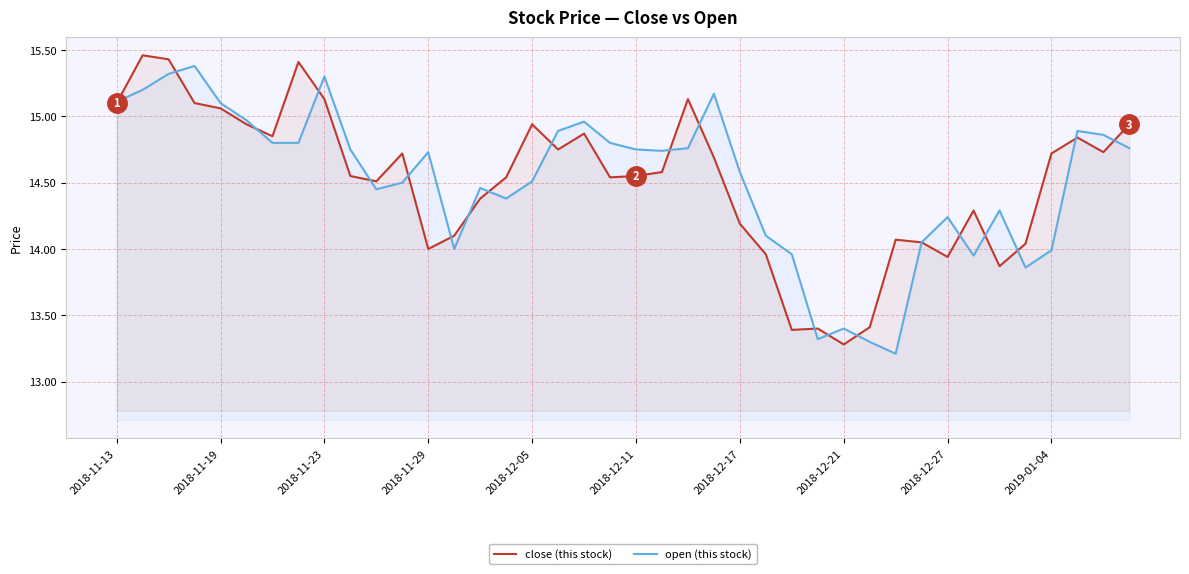

Is the value of close (this stock) at 2018-12-05 greater than the value of open (this stock) at 2018-12-21?

Yes